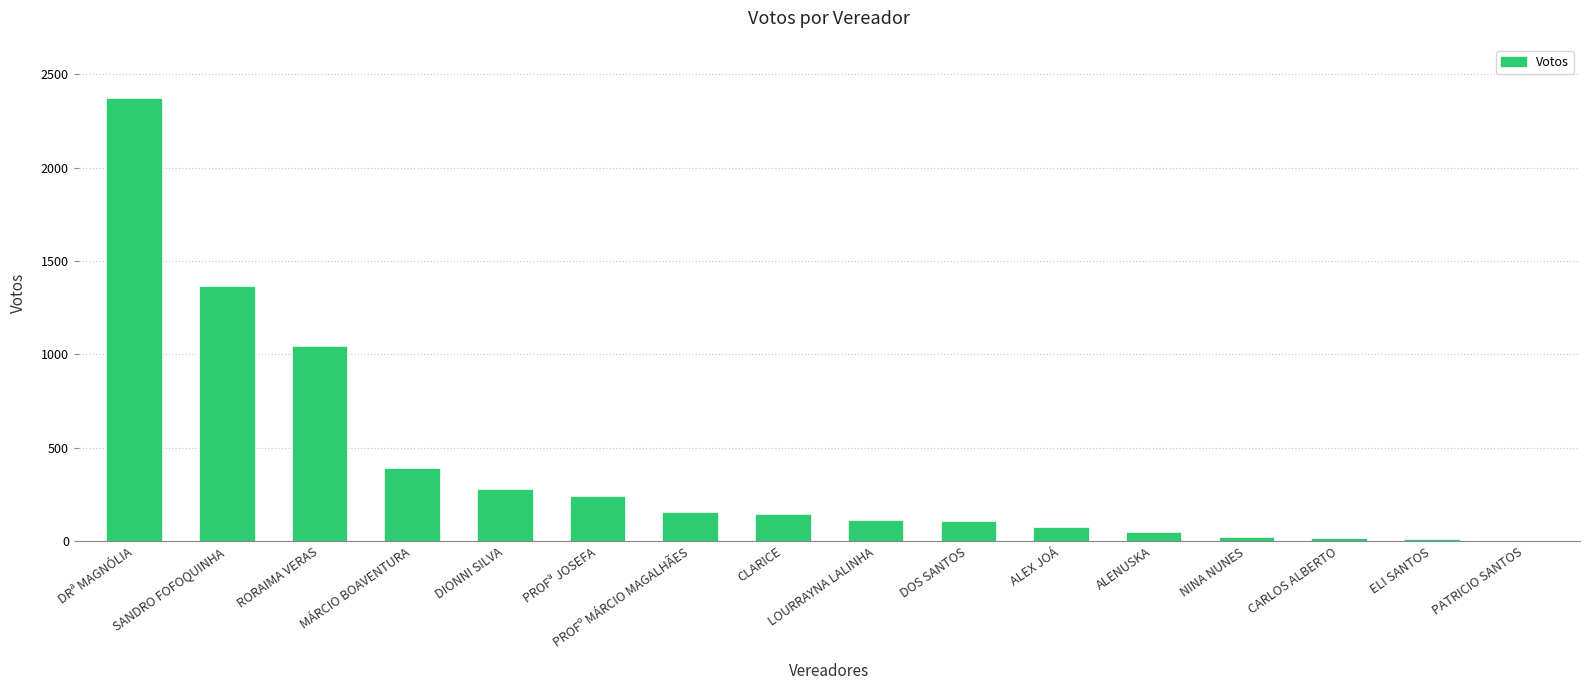

Between DRª MAGNÓLIA and CLARICE, which is larger?

DRª MAGNÓLIA